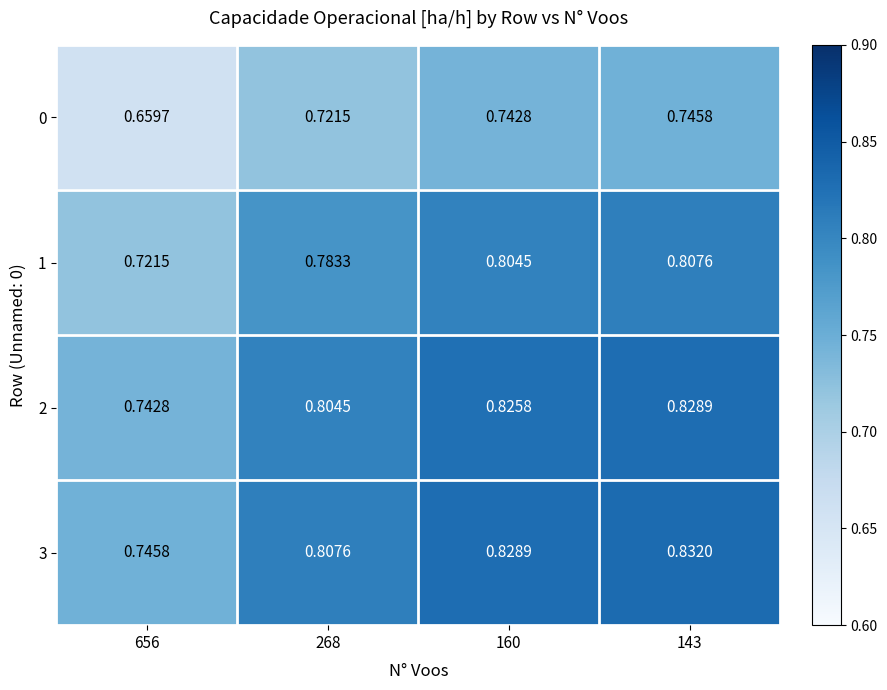

How many data points does each series have?

4